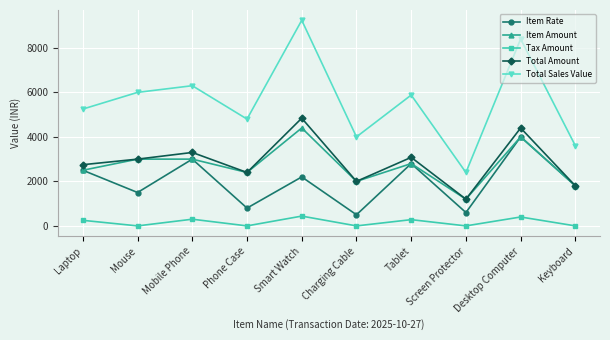

True or false: Item Rate and Total Sales Value cross at least once.

False